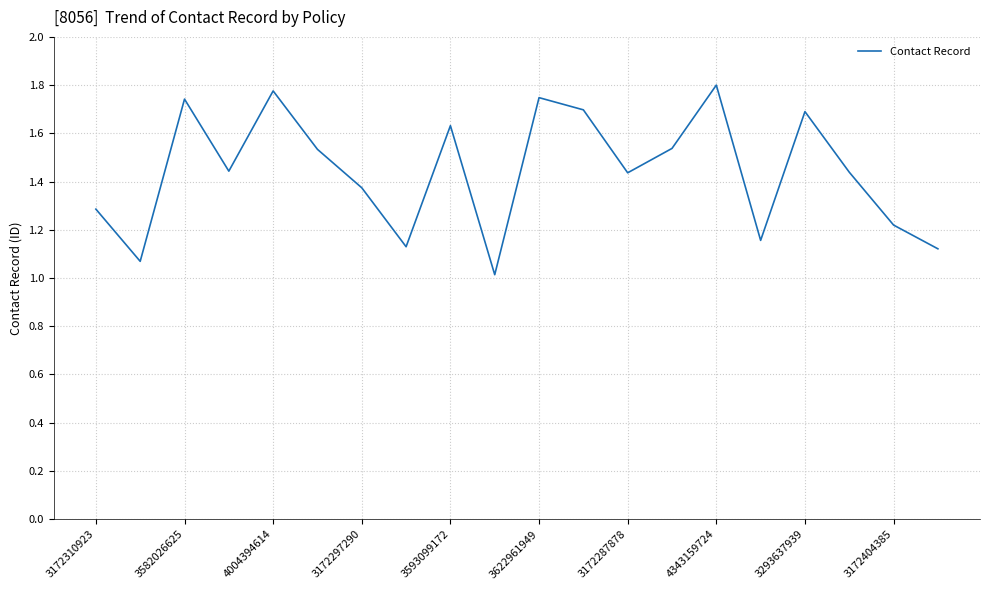

What is the difference between the maximum and minimum values?

0.8